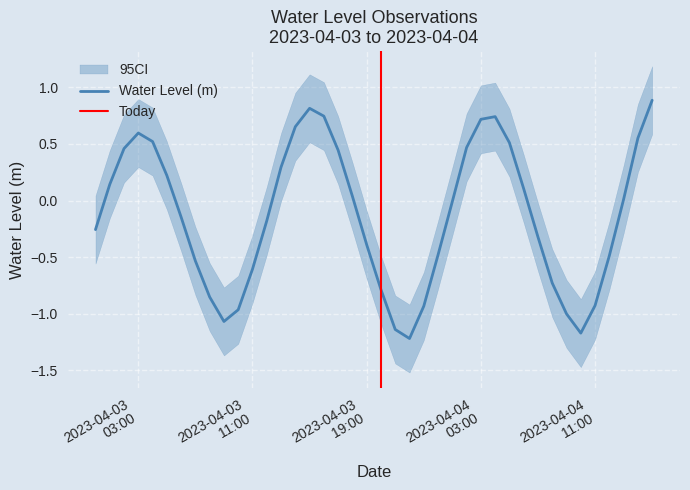

Reading left to right, list all the values displayed in this chart.

-0.3	0.1	0.5	0.6	0.5	0.2	-0.1	-0.5	-0.9	-1.1	-1.0	-0.6	-0.2	0.3	0.7	0.8	0.7	0.4	0.0	-0.4	-0.8	-1.1	-1.2	-0.9	-0.5	-0.0	0.5	0.7	0.7	0.5	0.1	-0.3	-0.7	-1.0	-1.2	-0.9	-0.5	0.0	0.6	0.9